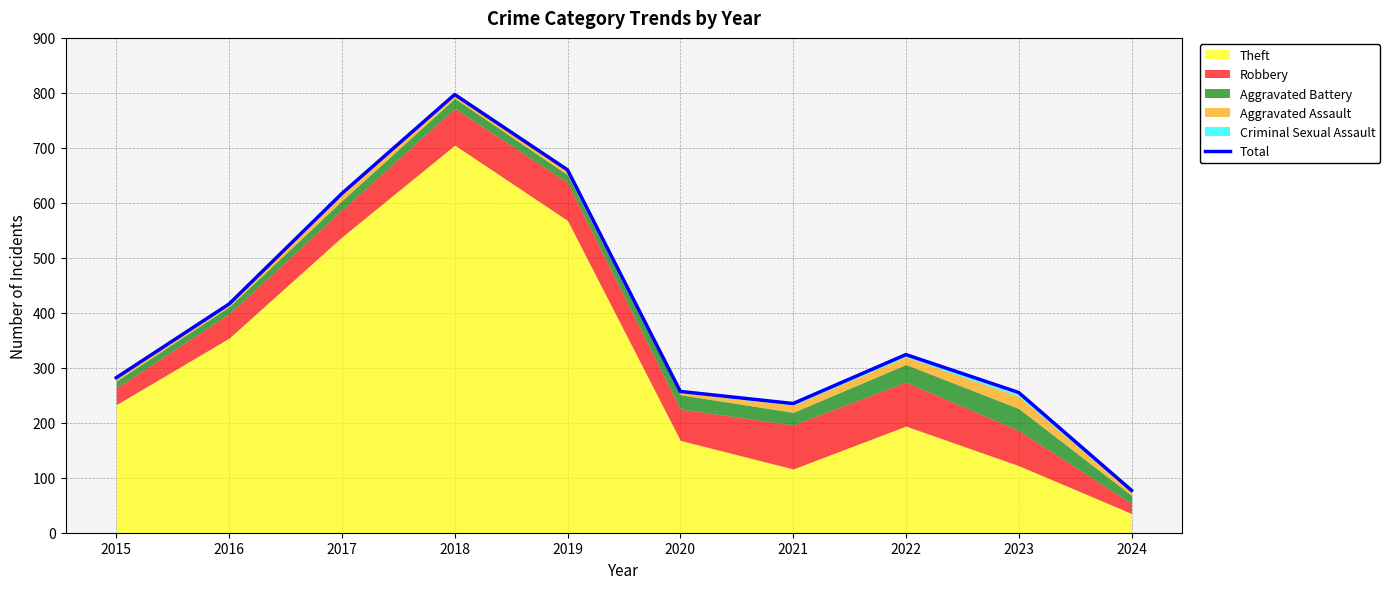

The chart shows a value of 569 at 2022. True or false?

False